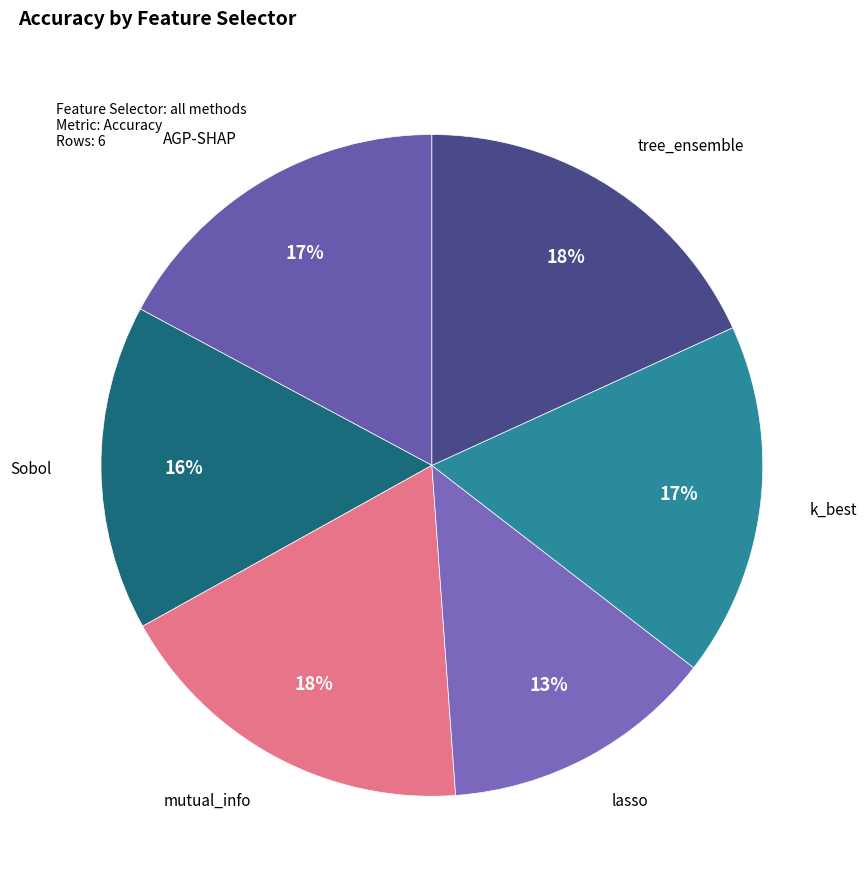

To the nearest percent, what is the average slice percentage?

17%